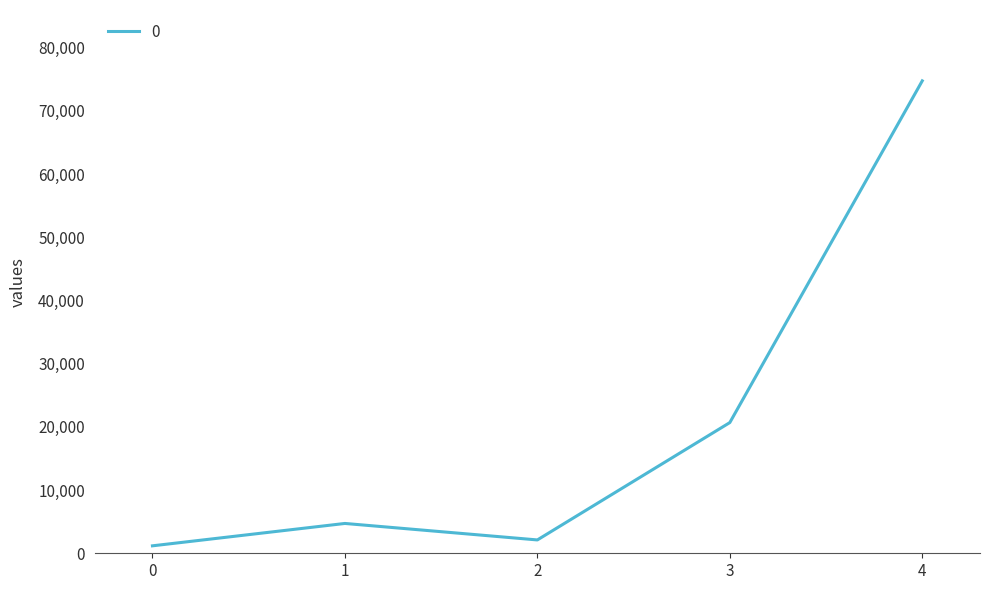

What is the greatest value displayed?

74754